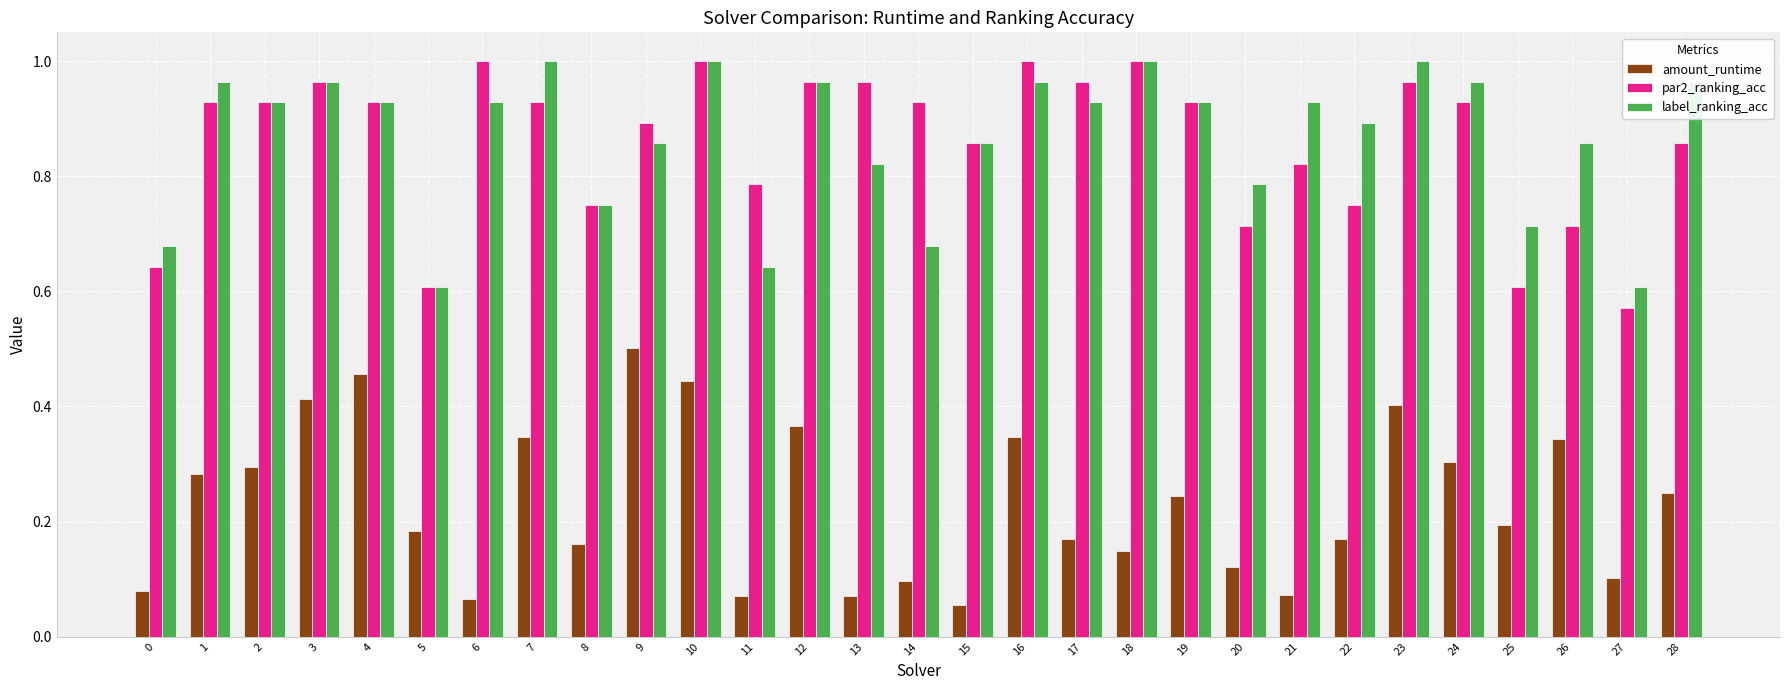

What is the total value across all series at 24?

2.2